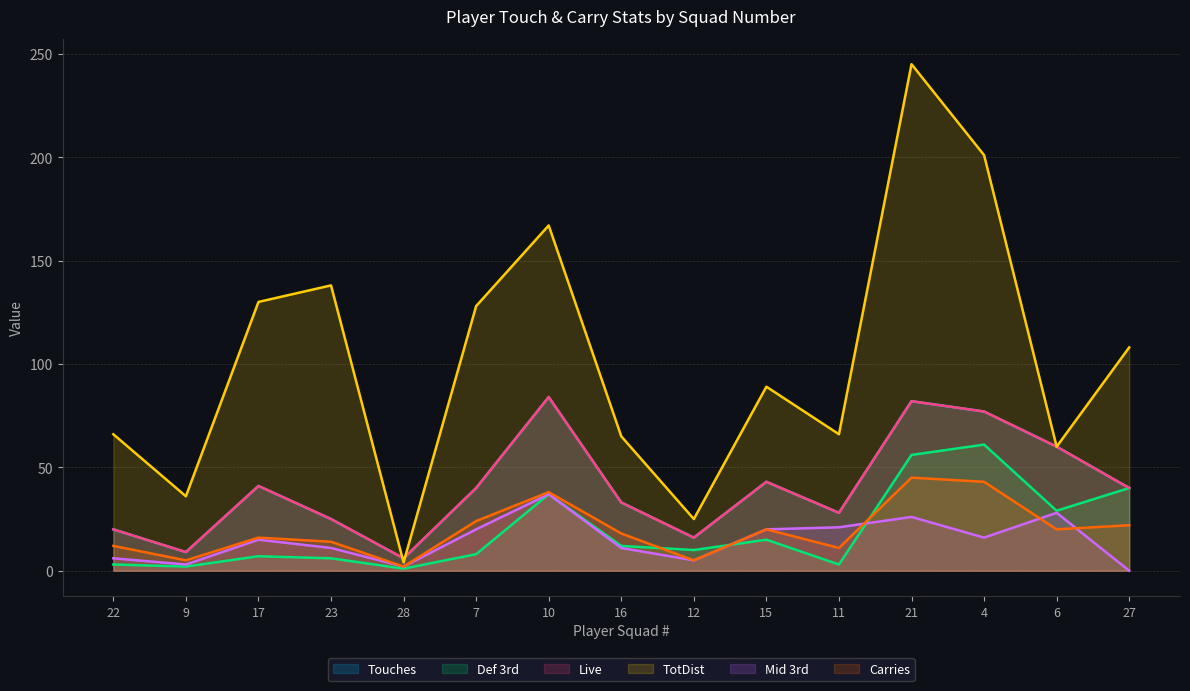

True or false: Touches and Mid 3rd intersect in this chart.

False